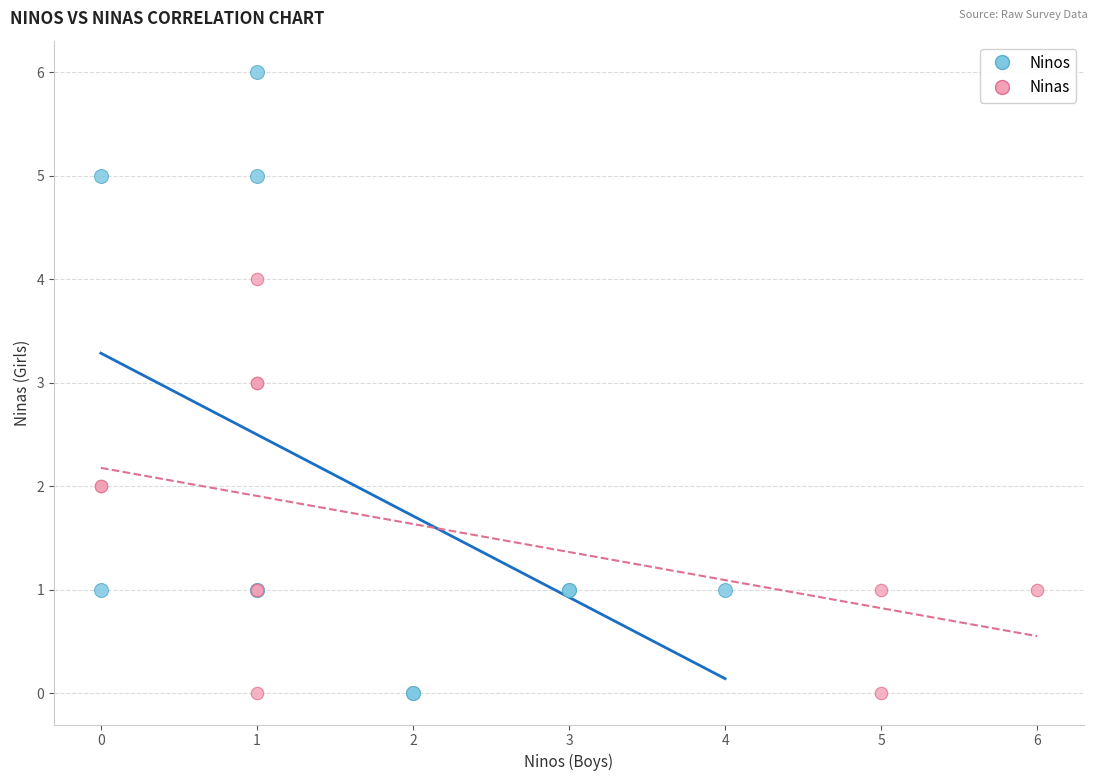

Which series contains the highest Y value?

Ninos